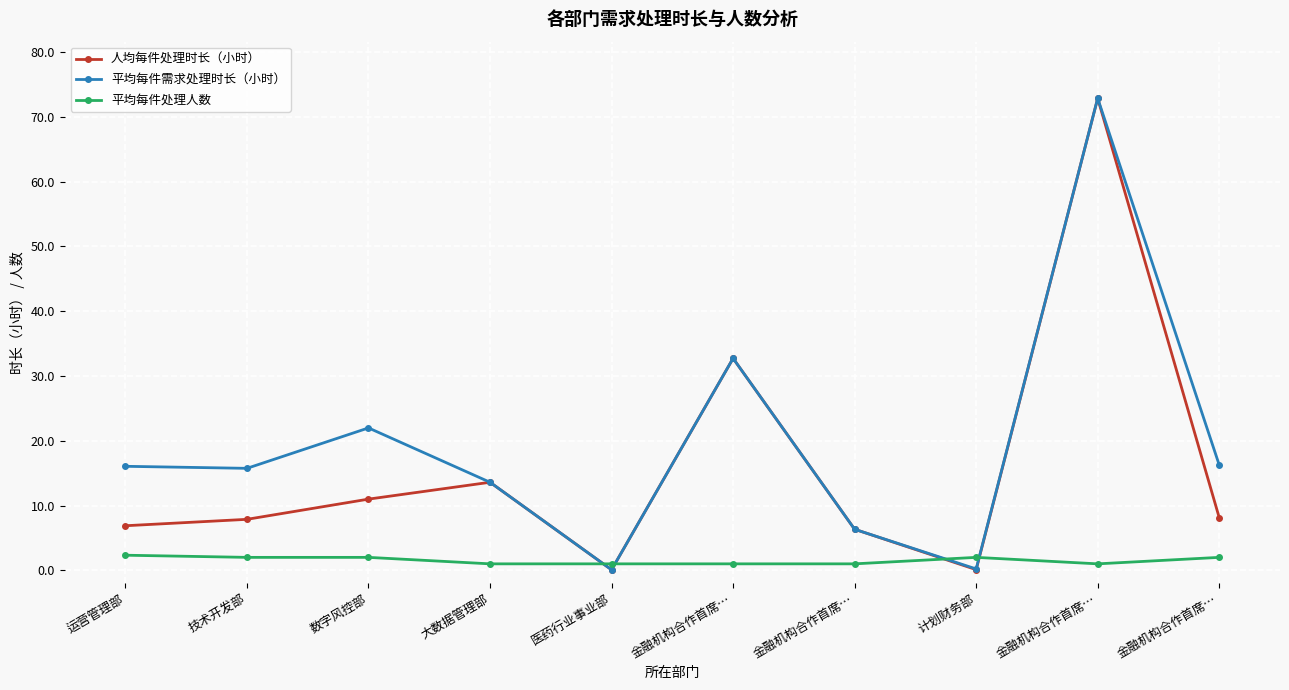

Which series changed the most between 运营管理部 and 金融机构合作首席…?

人均每件处理时长（小时）